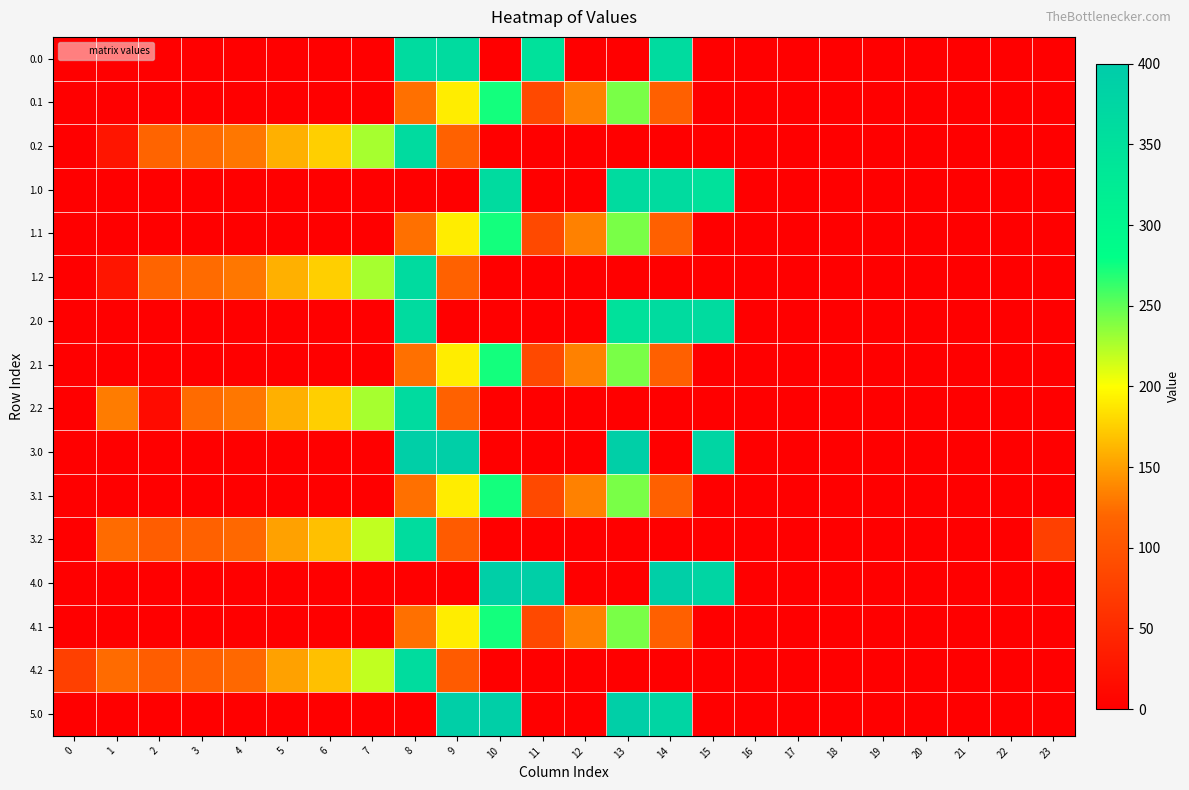

At 7, list the series in order from largest to smallest.

0.2, 1.2, 2.2, 4.2, 3.2, 0.0, 0.1, 1.0, 1.1, 2.0, 2.1, 3.0, 3.1, 4.0, 4.1, 5.0